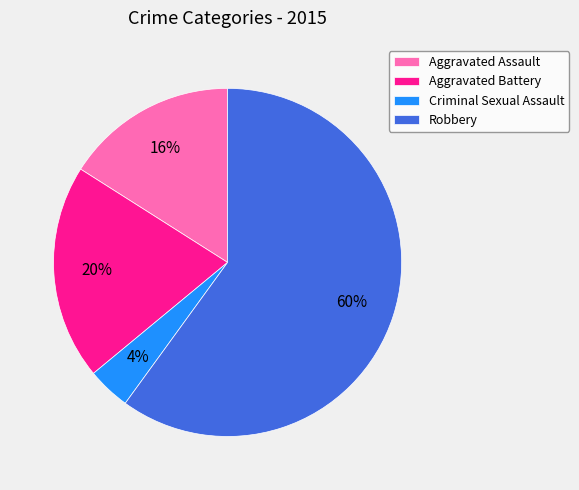

Between Robbery and Criminal Sexual Assault, which is larger?

Robbery